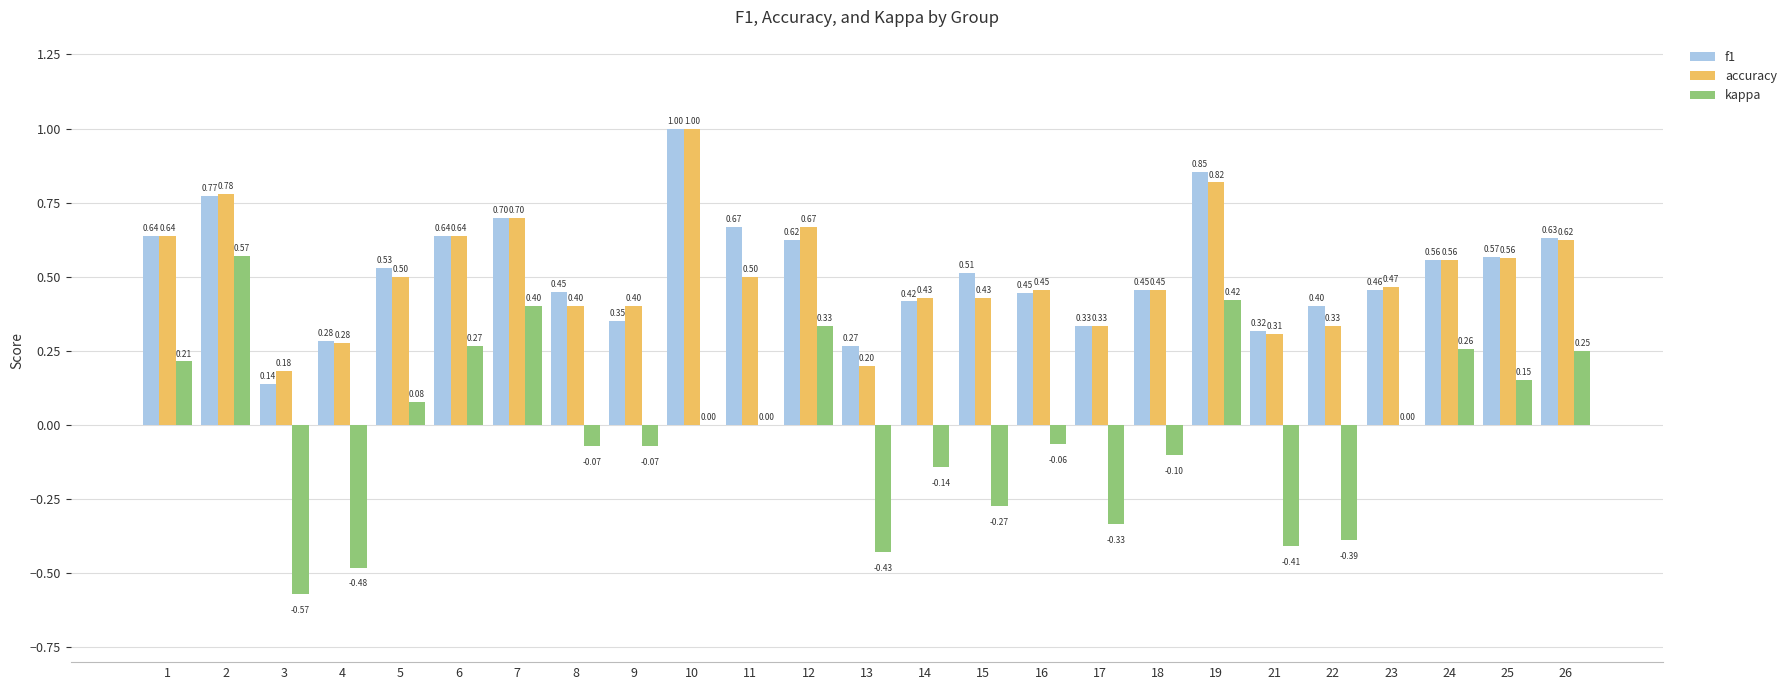

What is the total value across all series at 21?

0.2